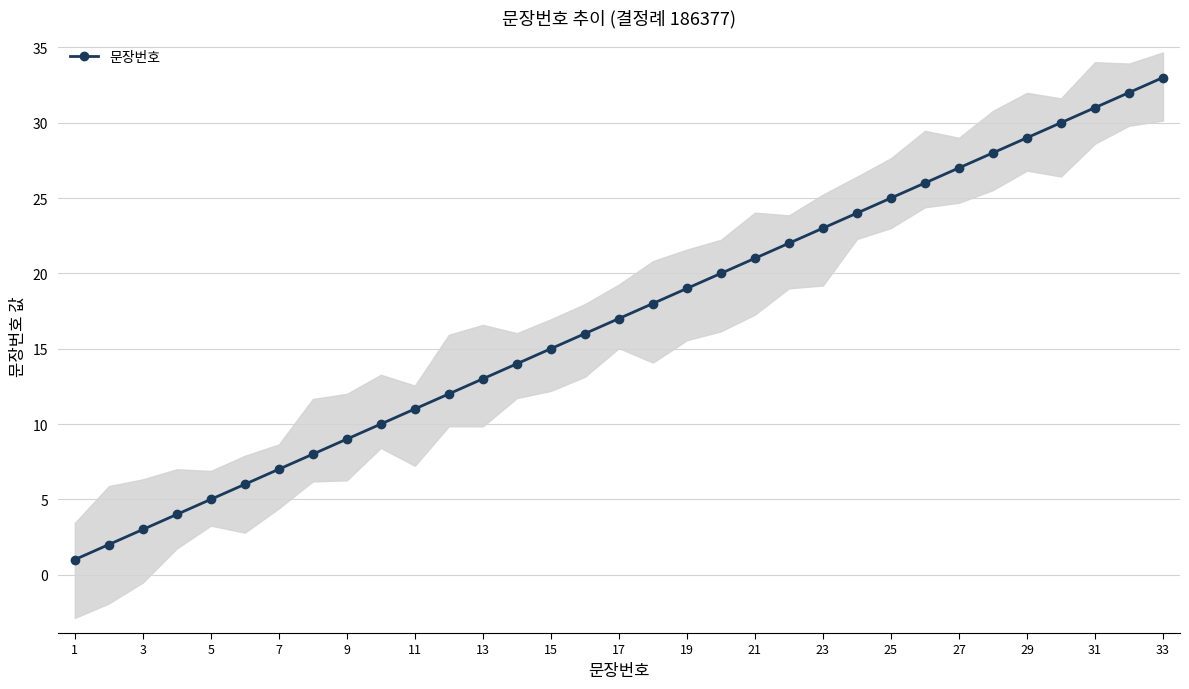

True or false: 문장번호 has more than 2 interior local peaks.

False